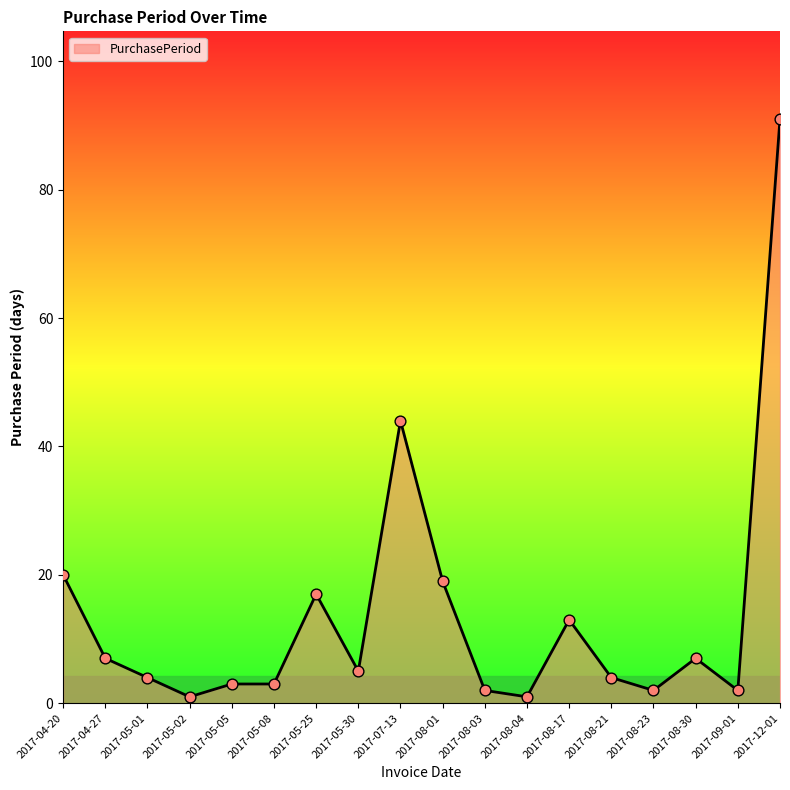

Which has a higher value, 2017-05-02 or 2017-05-08?

2017-05-08